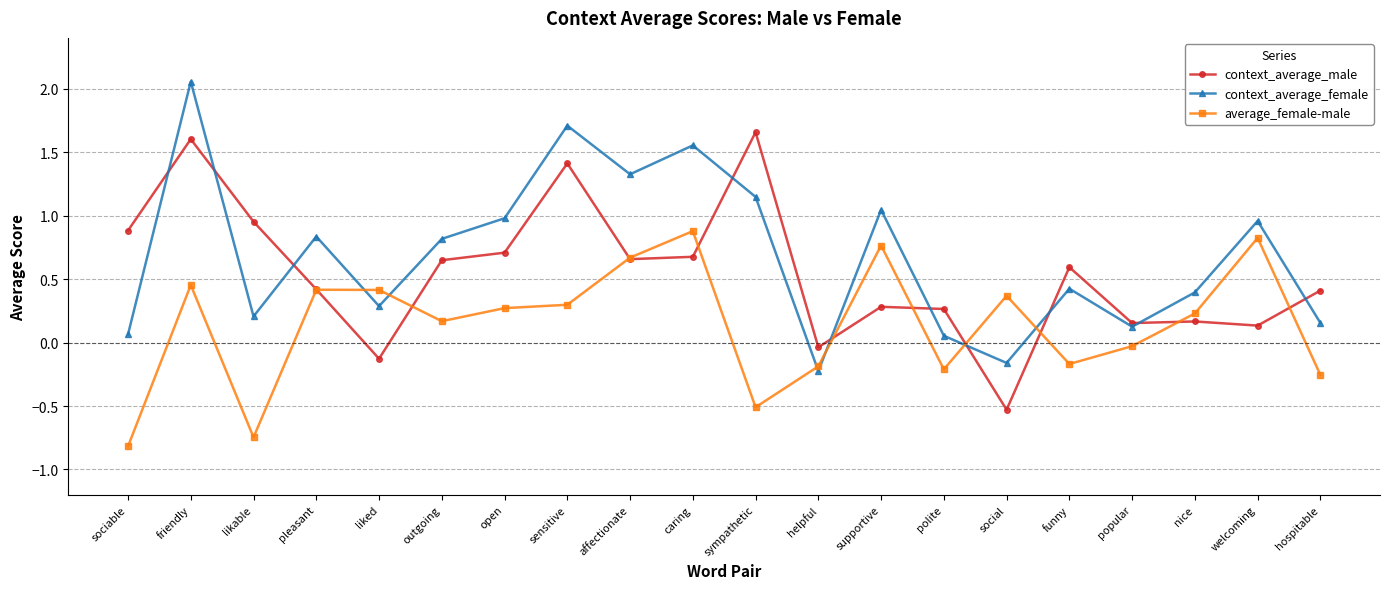

How many times do context_average_female and context_average_male cross each other?

10